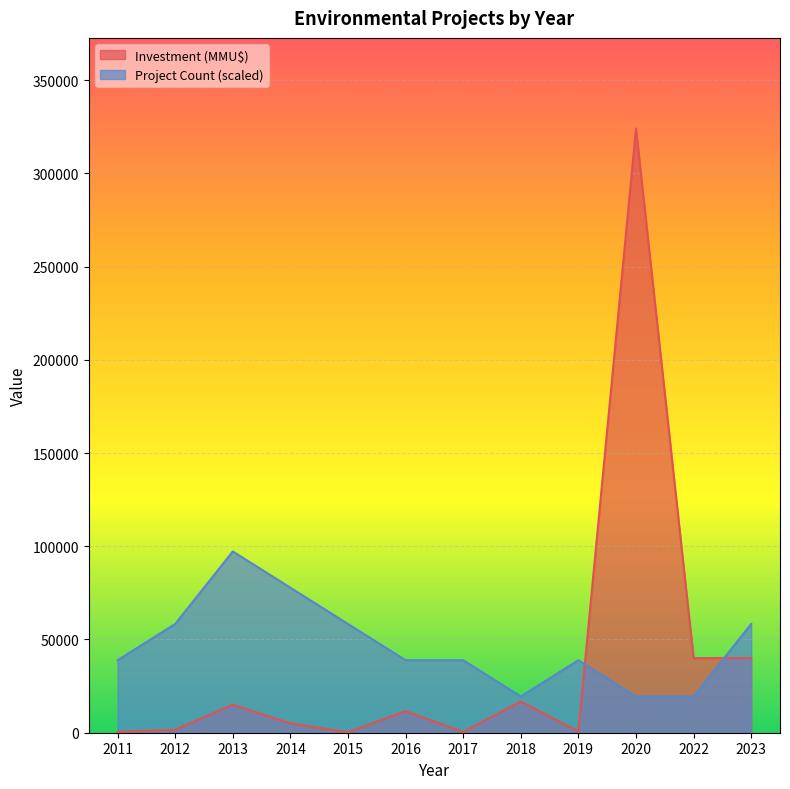

Which has a higher value, 2014 or 2011?

2014